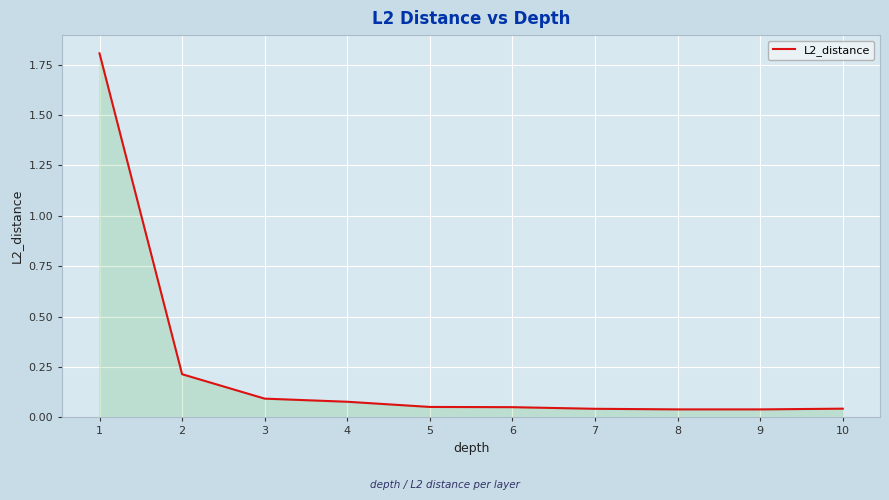

What is the maximum value shown in the chart?

1.8